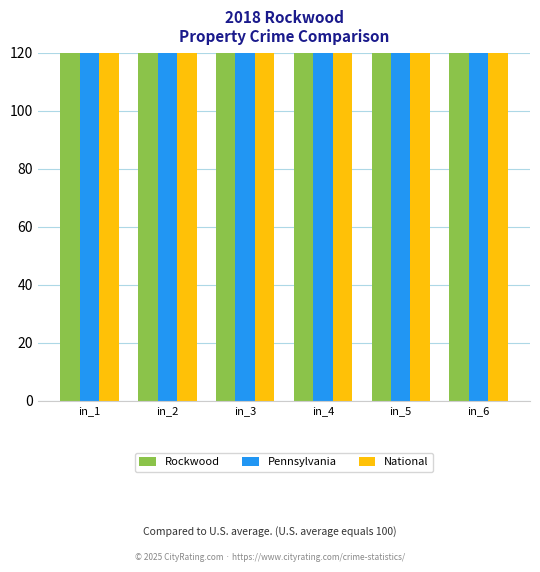

How many categories are shown in the chart?

6